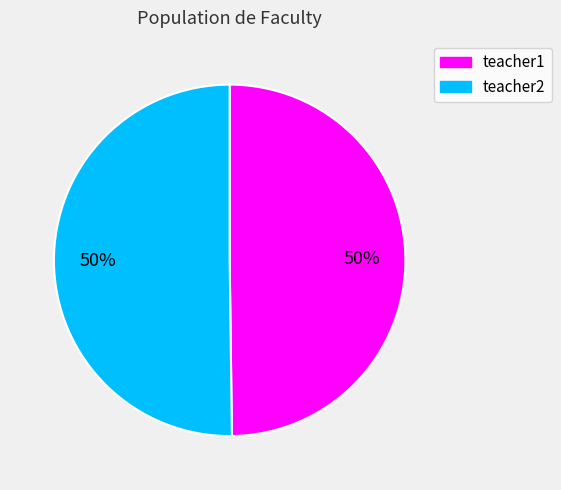

What percentage is the teacher1 slice, to the nearest percent?

50%